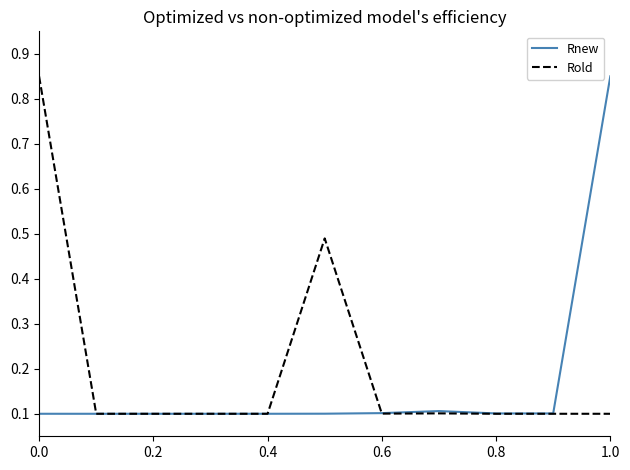

What is the smallest value displayed?

0.1